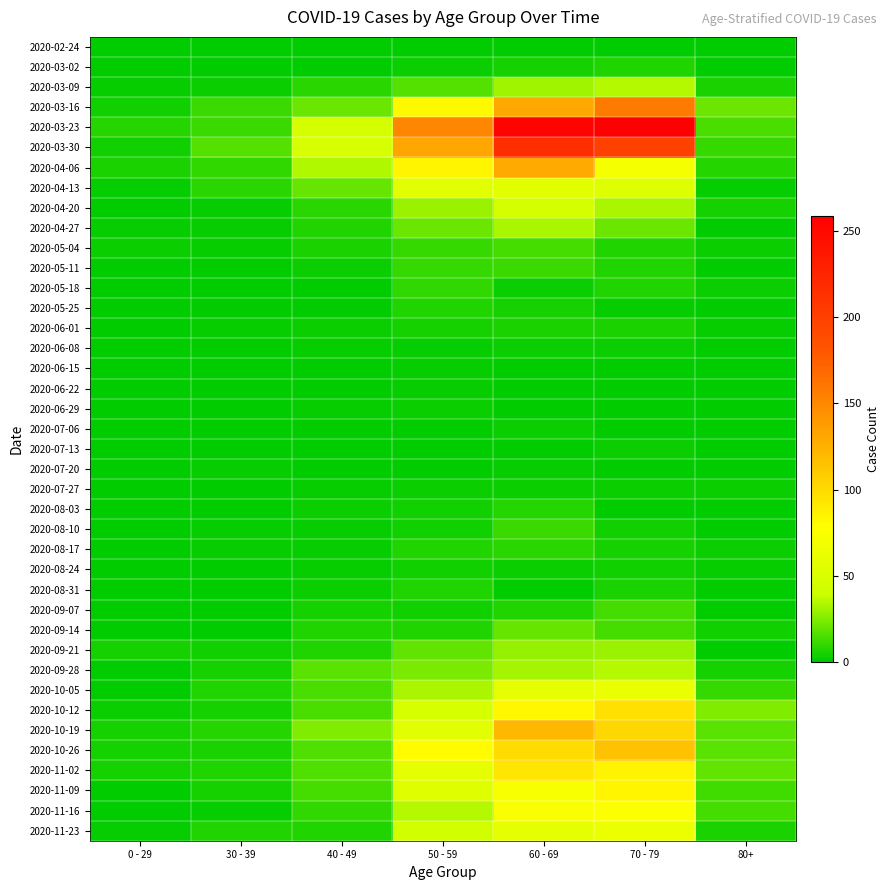

What is the maximum value shown in the chart?

259